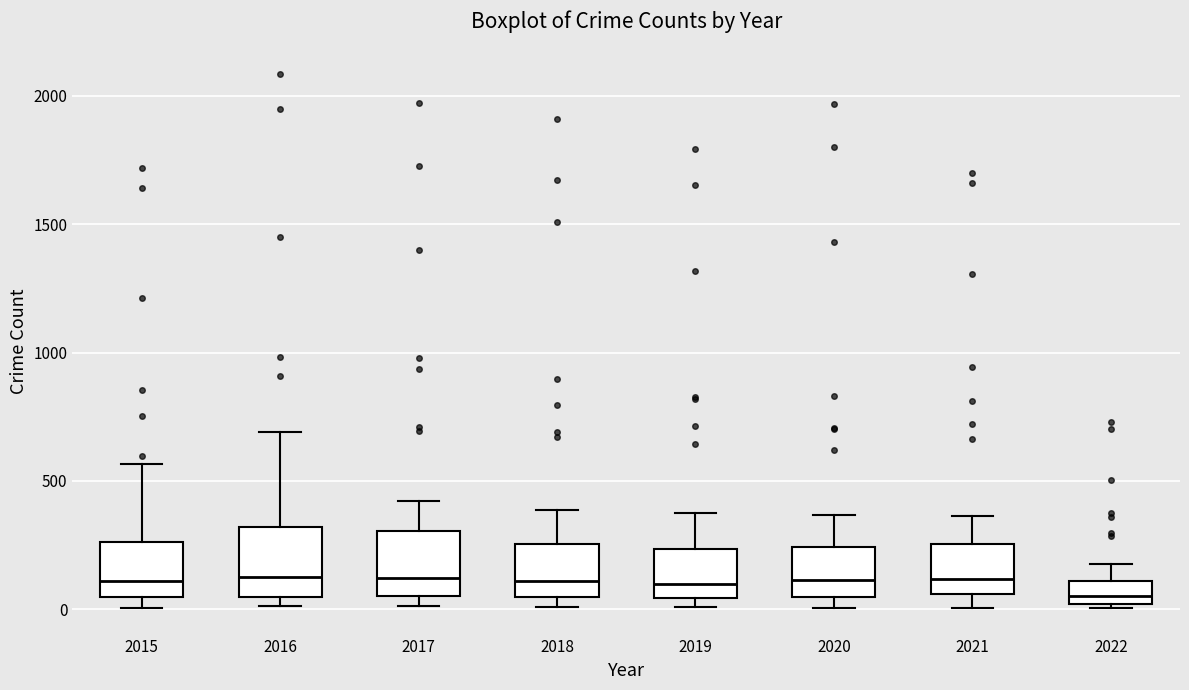

Reading left to right, transcribe this box plot: for each box, give where its median line is, the range the box spans, and where its two whiskers end, as read against the y-axis. The values are not printed on the chart, so give them approximately, as read against the axis.

2015: median 100, box 50 to 250, whiskers 0 to 550
2016: median 150, box 50 to 300, whiskers 0 to 700
2017: median 100, box 50 to 300, whiskers 0 to 400
2018: median 100, box 50 to 250, whiskers 0 to 400
2019: median 100, box 50 to 250, whiskers 0 to 400
2020: median 100, box 50 to 250, whiskers 0 to 350
2021: median 100, box 50 to 250, whiskers 0 to 350
2022: median 50, box 0 to 100, whiskers 0 (just below the box's lower edge) to 200